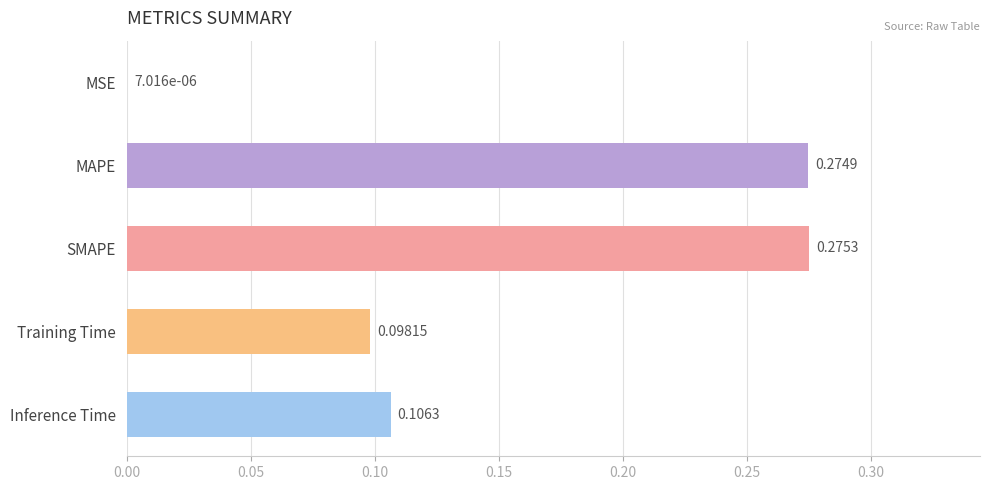

What is the change in value from MSE to MAPE?

+0.3